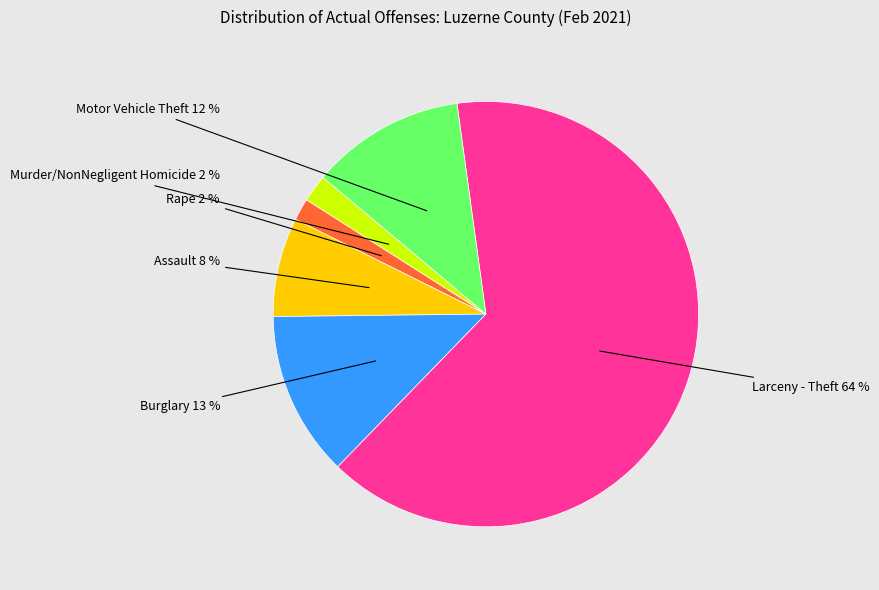

Which has a higher value, Larceny - Theft or Rape?

Larceny - Theft